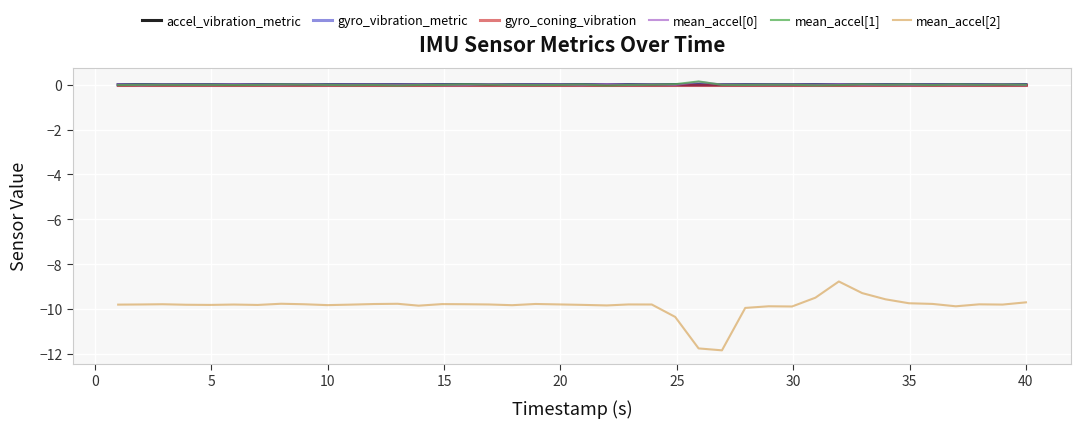

Which series has the largest range (max minus min)?

mean_accel[2]